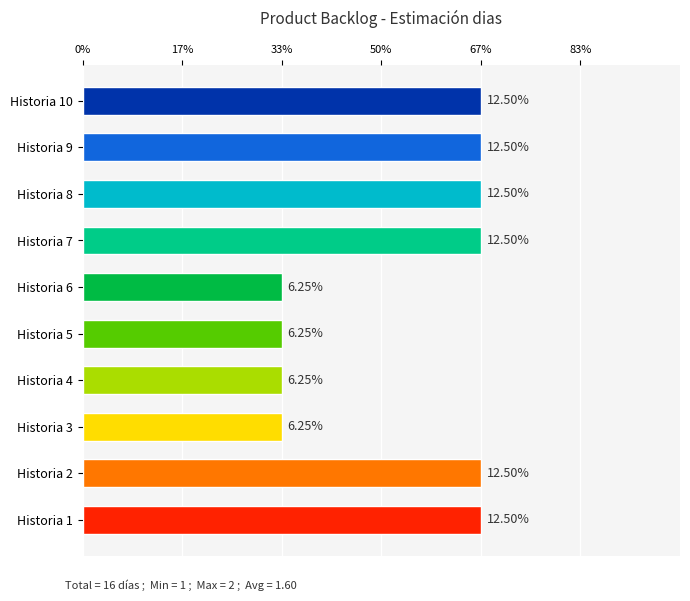

What is the difference between the second highest and second lowest values?

1